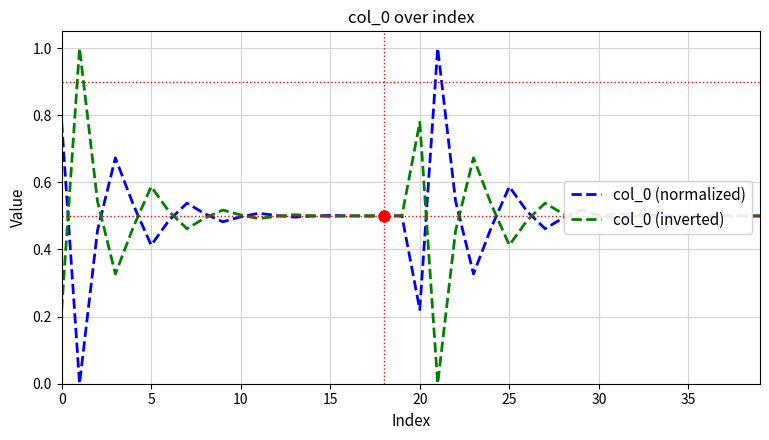

What is the maximum value for col_0 (inverted)?

1.0